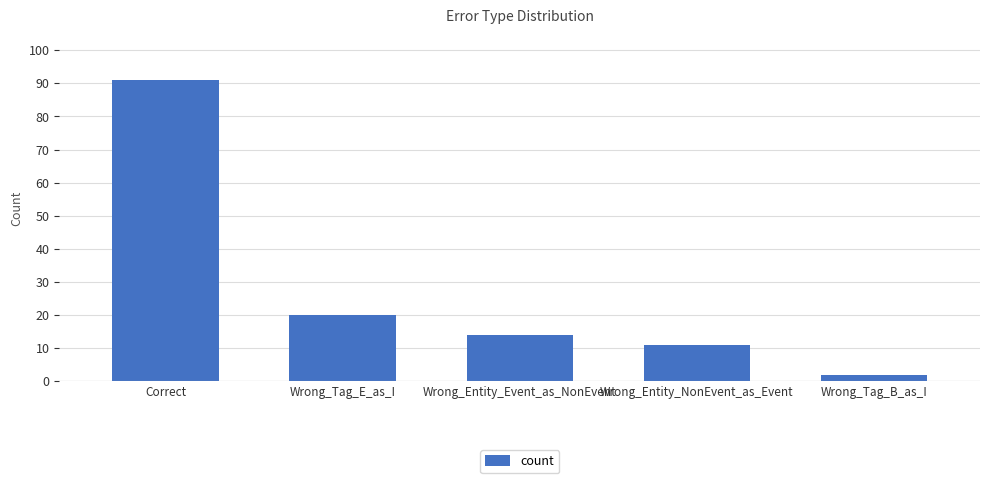

At which label is the value closest to 46?

Wrong_Tag_E_as_I